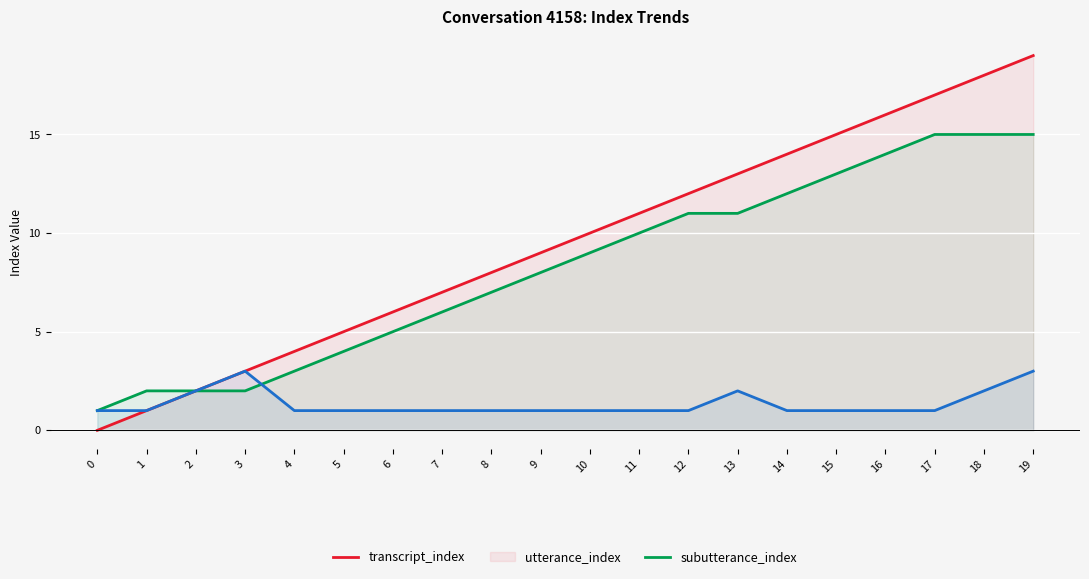

True or false: transcript_index and utterance_index cross at least once.

False